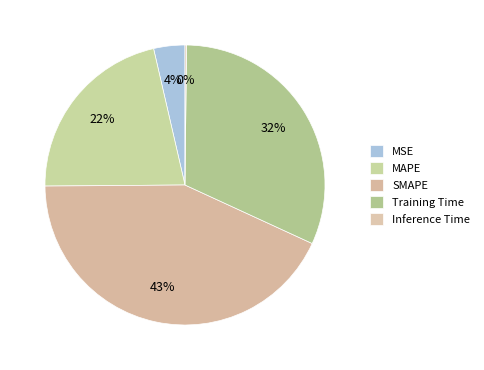

Is it true that MAPE is 22% of the pie?

True